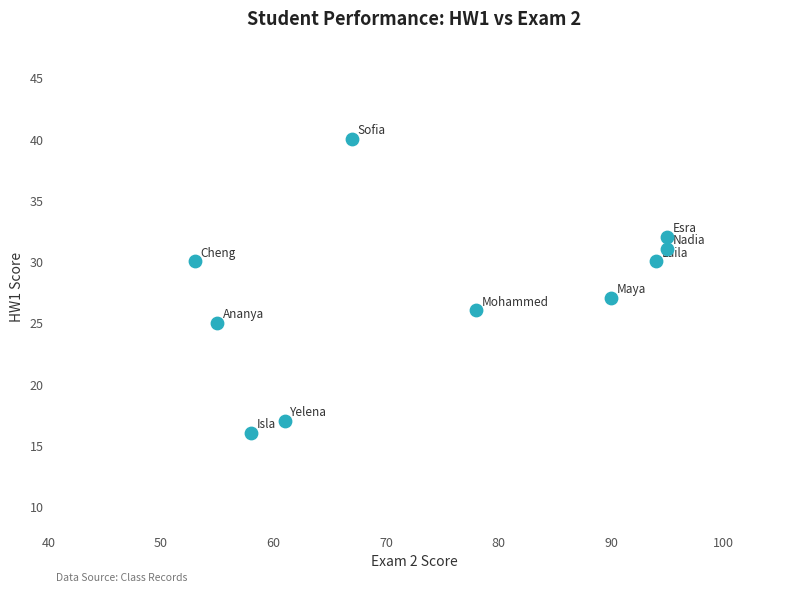

What Y value in the scatter plot is closest to 28?

27